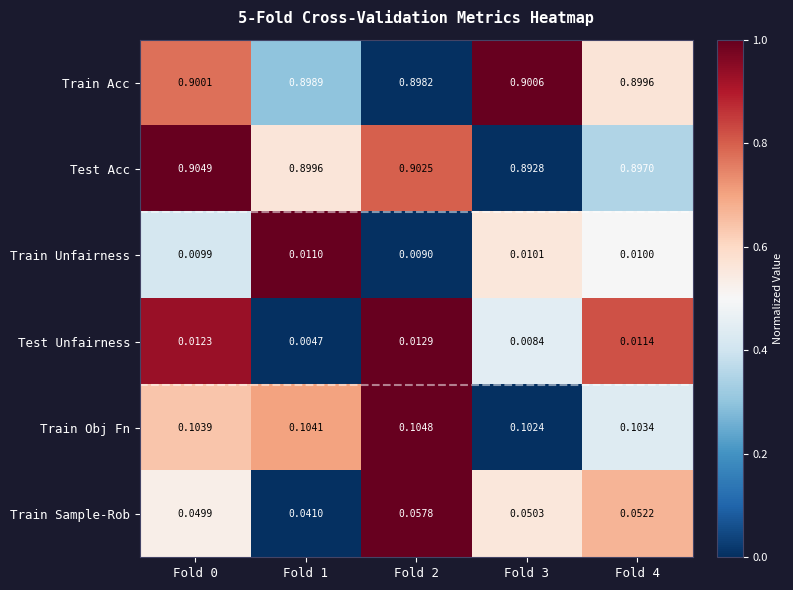

Which series has the largest range (max minus min)?

Train Sample-Rob